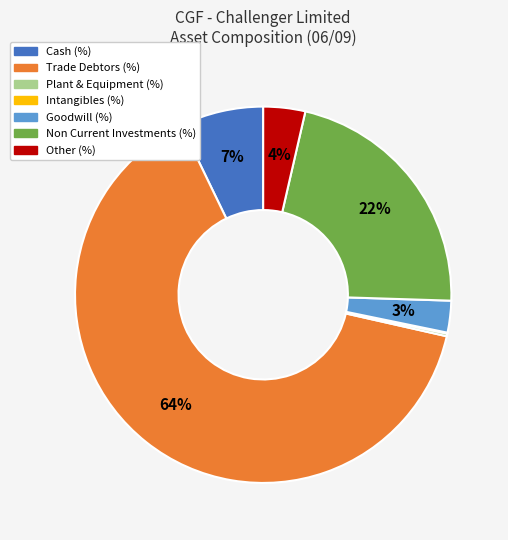

Does Trade Debtors (%) represent more than half of the total?

Yes